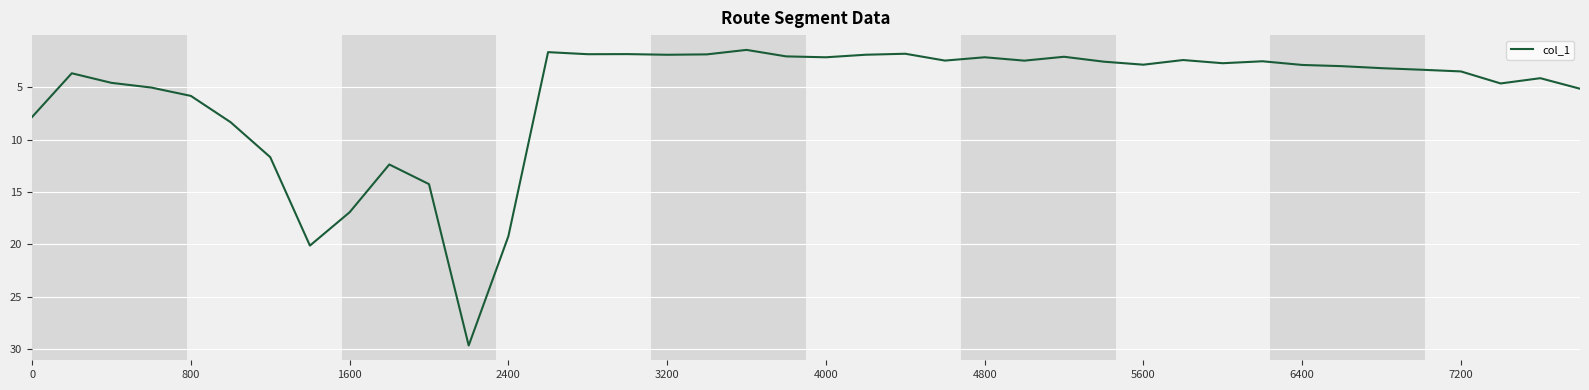

What is the difference between the maximum and minimum values?

28.2